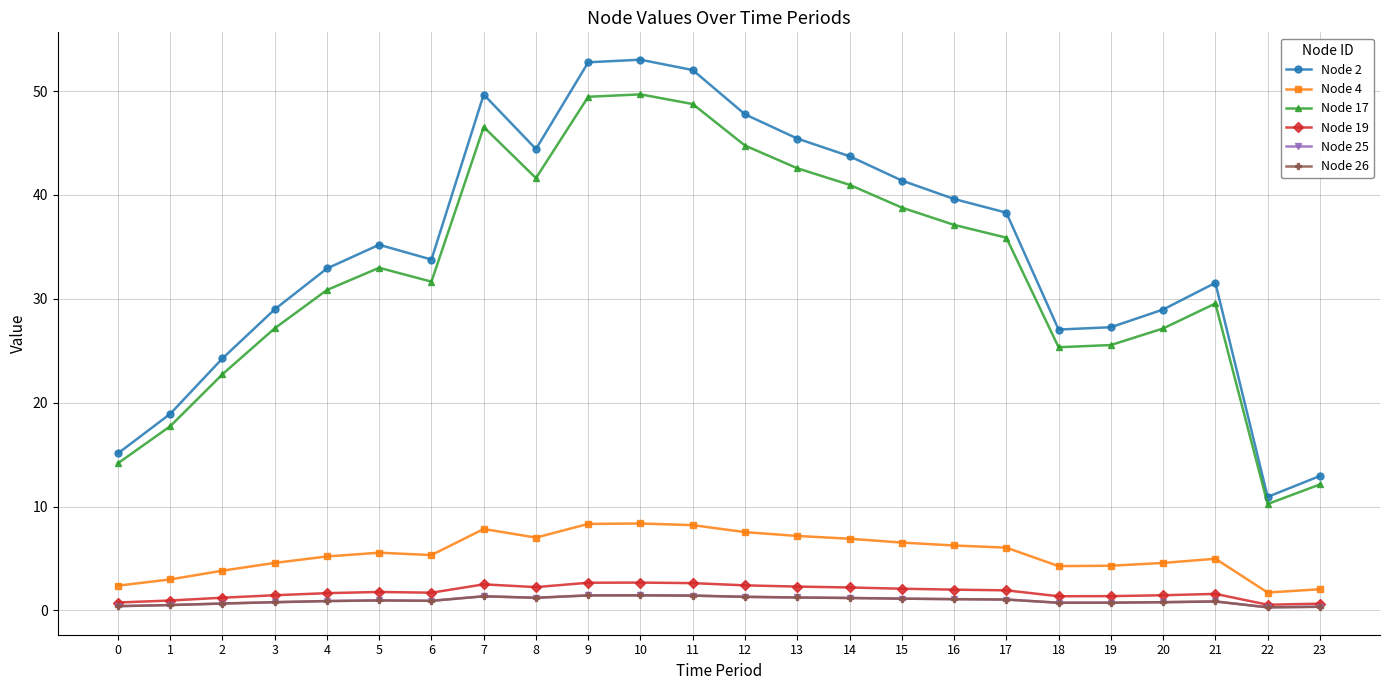

Where does the Node 19 series first go above 1?

2